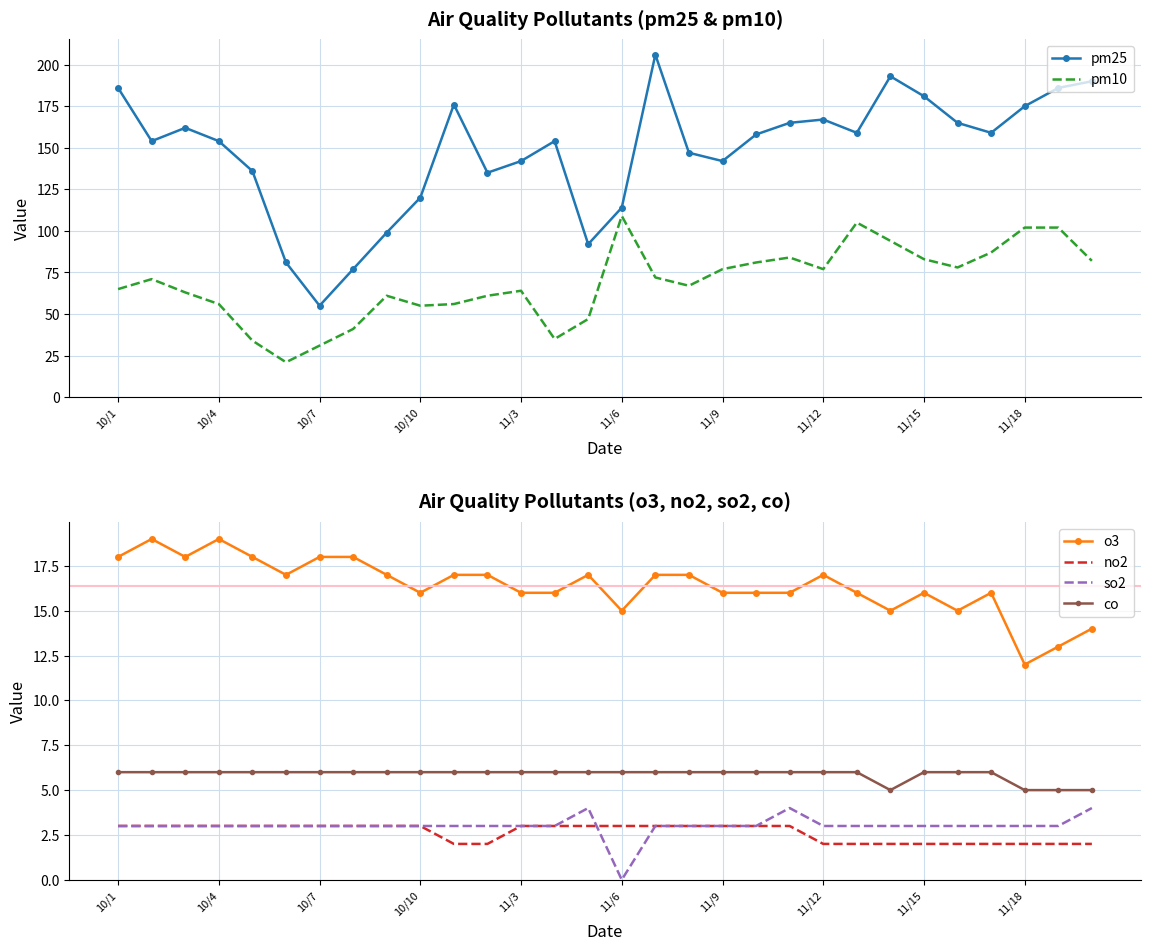

The pm10 series shows 105 at 10/4. True or false?

False